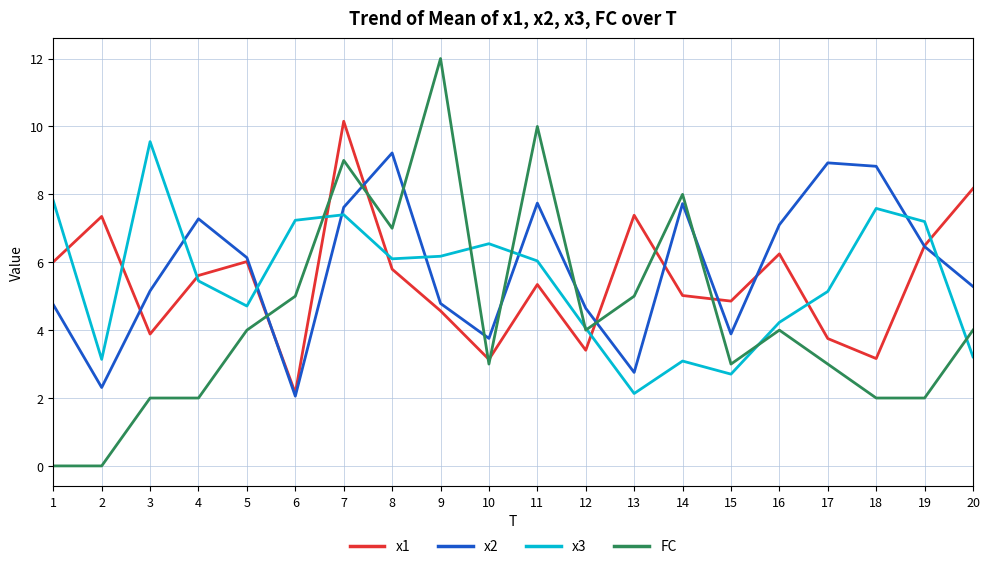

What is the maximum value for FC?

12.0